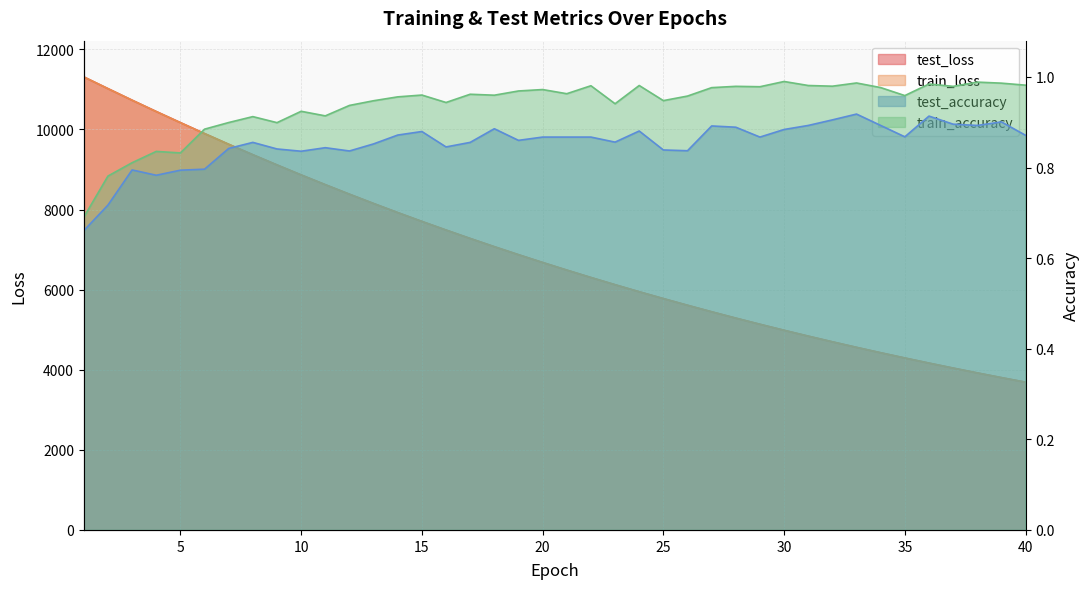

What is the difference between the highest and lowest values at 5?

10170.9